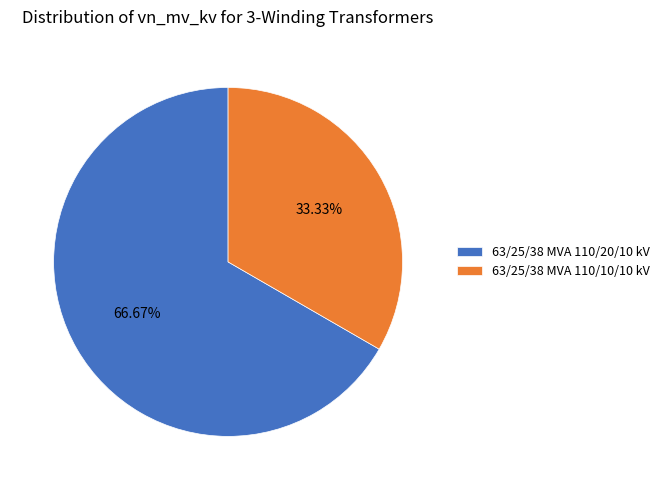

Do 63/25/38 MVA 110/20/10 kV and 63/25/38 MVA 110/10/10 kV together represent more than half of the pie?

Yes